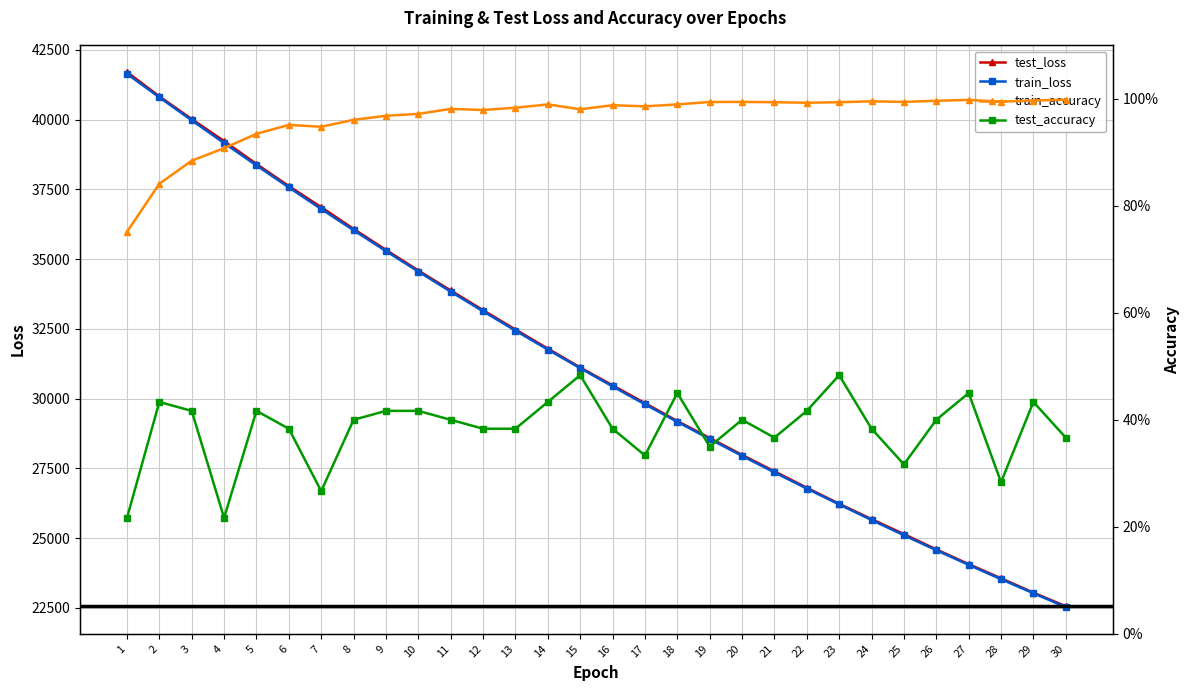

The value of test_loss at 27 is 24067.9. True or false?

True